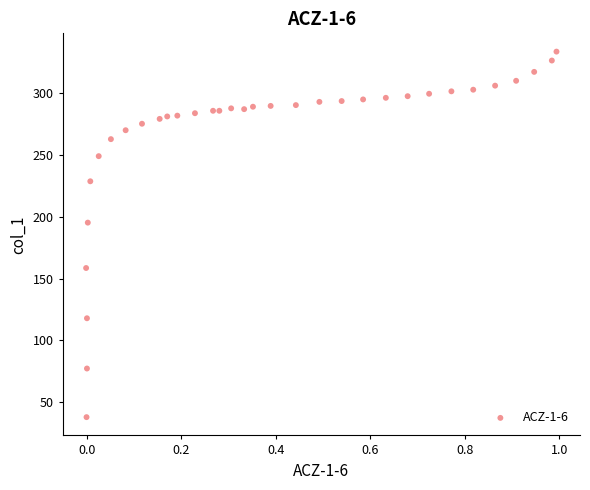

What is the range of X values (max minus min)?

1.0